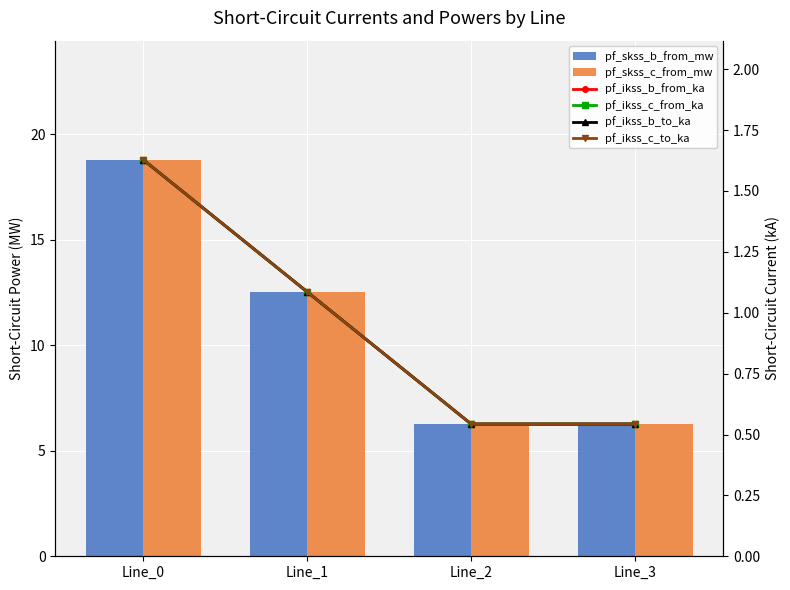

Reading right to left, what are all the values shown in this chart?

pf_skss_b_from_mw: Line_3=6.3	Line_2=6.3	Line_1=12.5	Line_0=18.8
pf_skss_c_from_mw: Line_3=6.3	Line_2=6.3	Line_1=12.5	Line_0=18.8
pf_ikss_b_from_ka: Line_3=0.5	Line_2=0.5	Line_1=1.1	Line_0=1.6
pf_ikss_c_from_ka: Line_3=0.5	Line_2=0.5	Line_1=1.1	Line_0=1.6
pf_ikss_b_to_ka: Line_3=0.5	Line_2=0.5	Line_1=1.1	Line_0=1.6
pf_ikss_c_to_ka: Line_3=0.5	Line_2=0.5	Line_1=1.1	Line_0=1.6